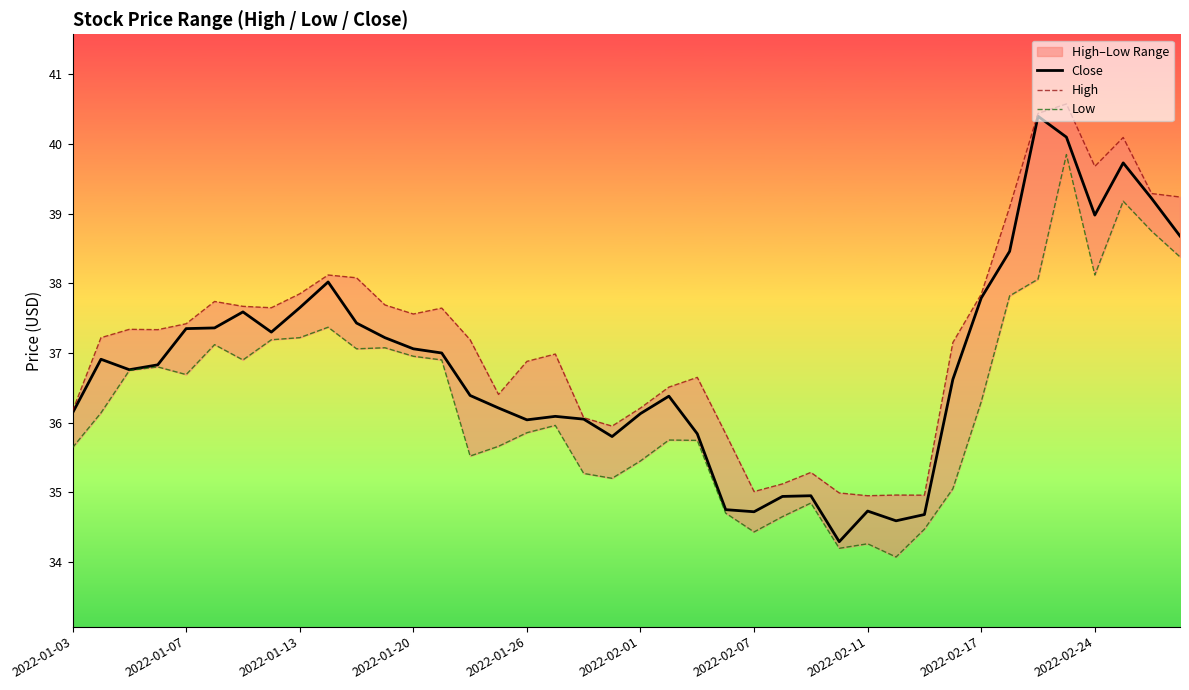

The value of Close at 2022-01-20 is 51.9. True or false?

False